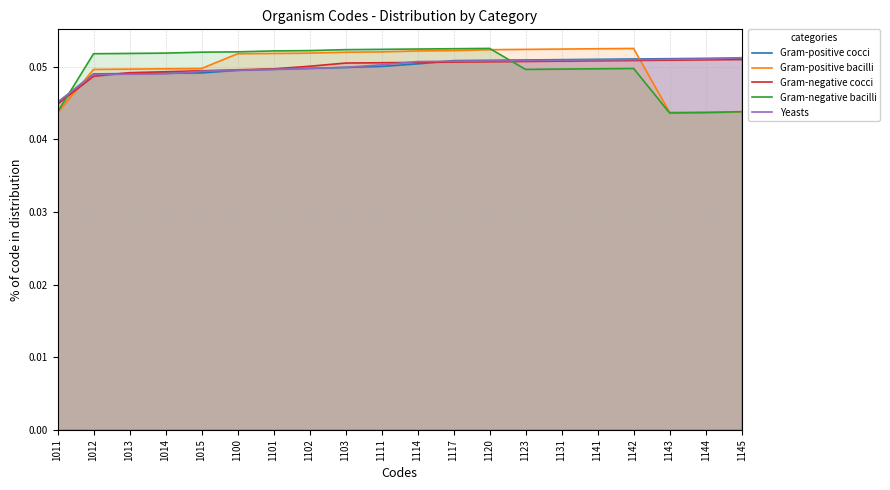

What is the sum of all Gram-negative cocci values?

1.0